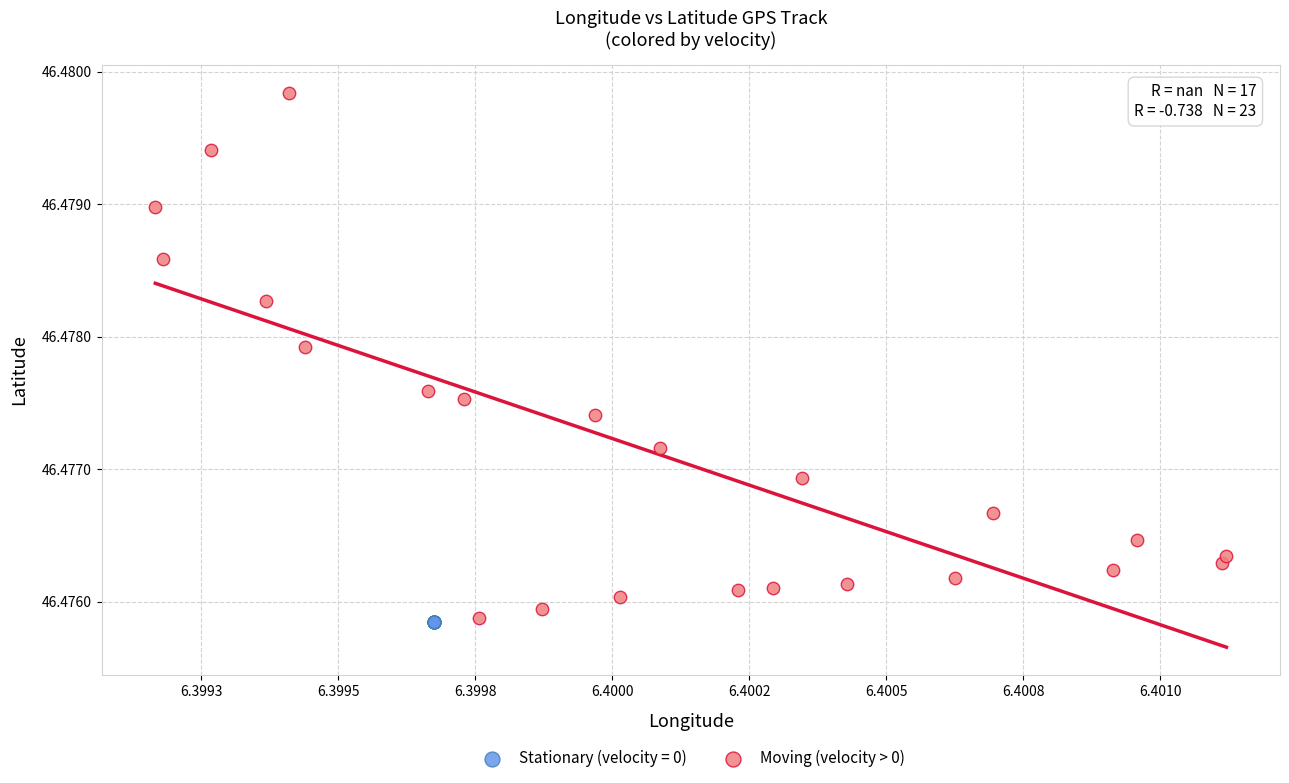

Which series contains the highest Y value?

Moving (velocity > 0)